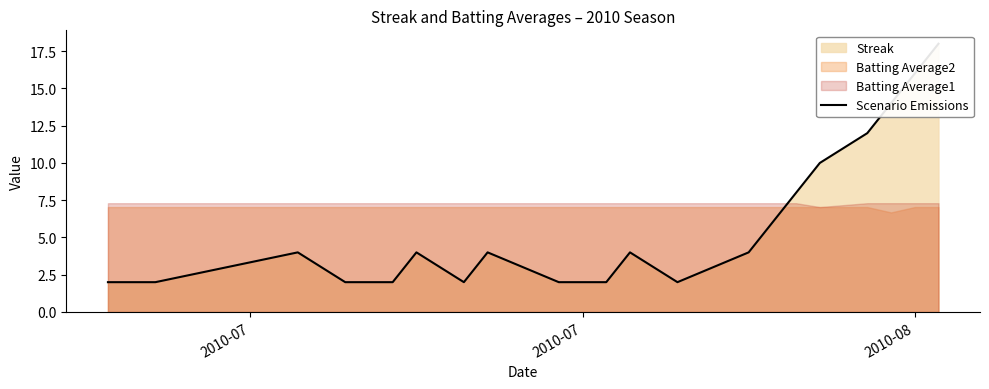

What is the average value?

6